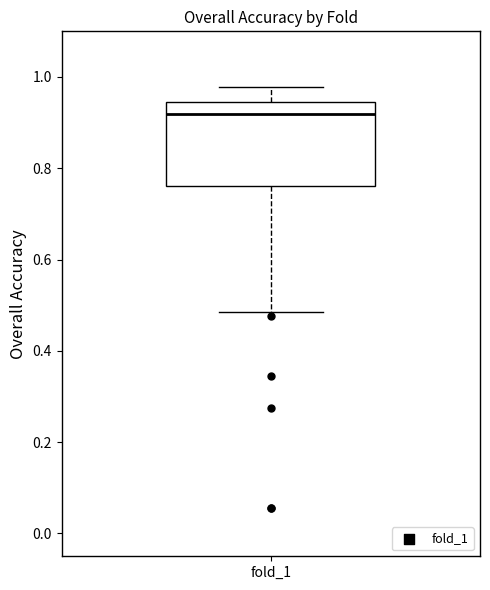

Read this box plot against the y-axis: the position of the median line, the range covered by the box, and the ends of both whiskers. The values are not printed on the chart, so give them approximately, as read against the axis.

median 0.92, box 0.76 to 0.94, whiskers 0.48 to 0.98